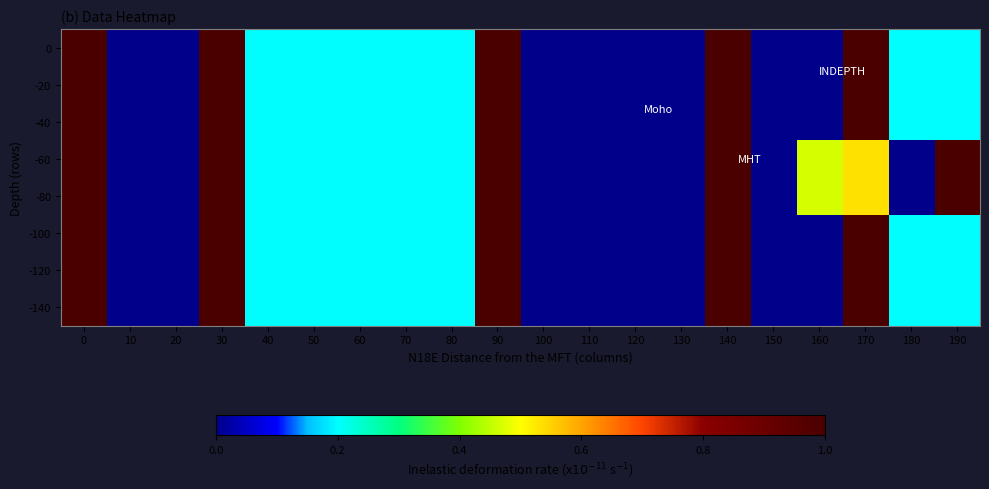

At how many categories does at least one series exceed 0?

13